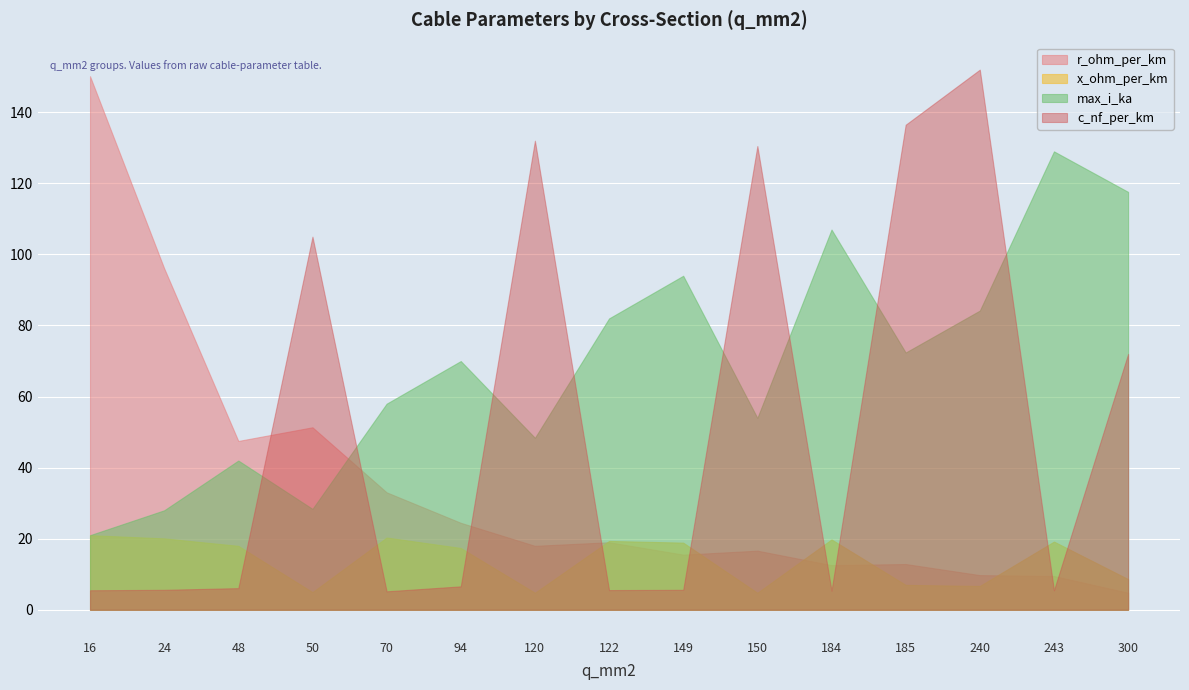

What is the difference between the x_ohm_per_km values at 300 and 24?

11.5